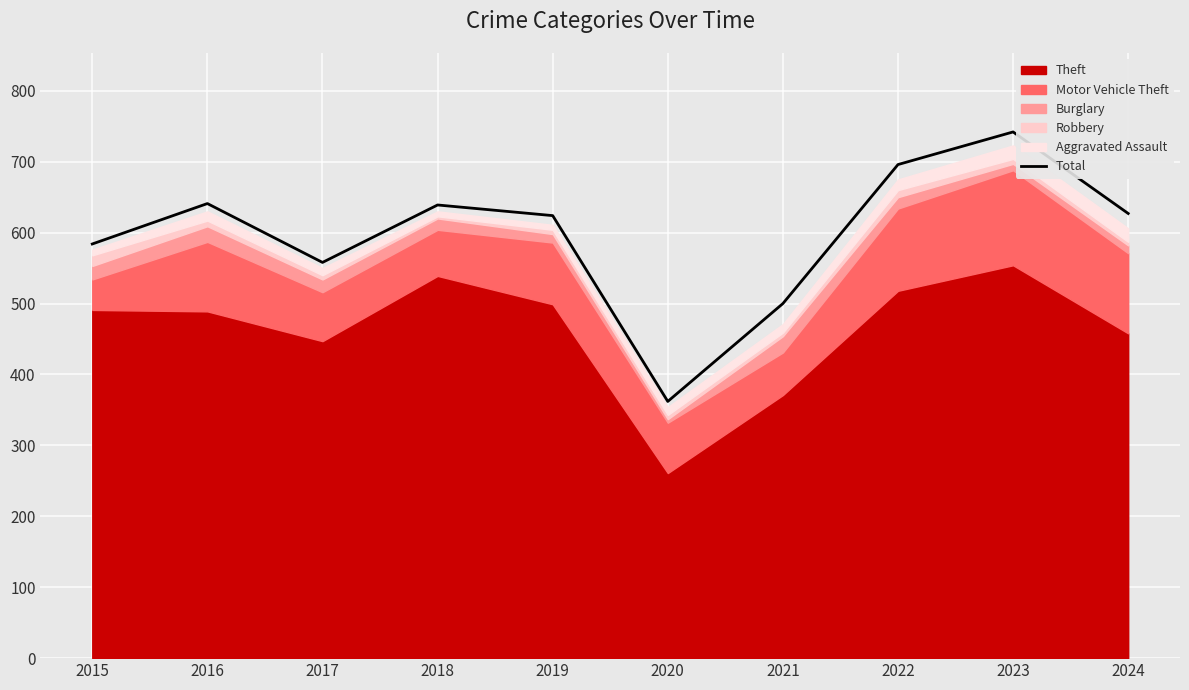

Does the chart display data point markers on the line(s)?

No